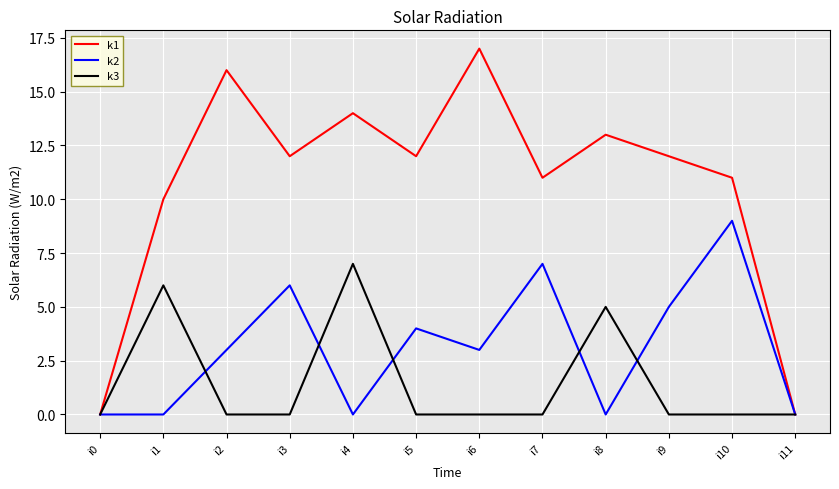

What is the maximum value for k3?

7